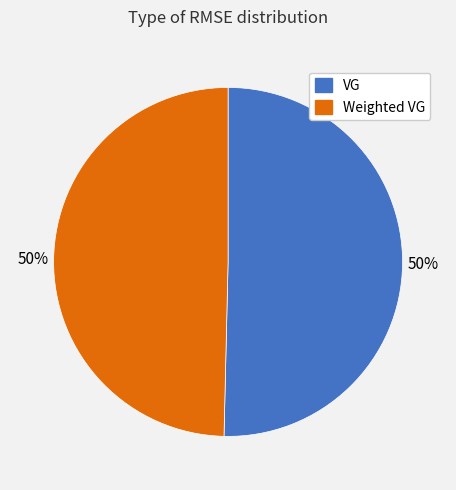

What is the ratio of the value at VG to the value at Weighted VG?

1.0